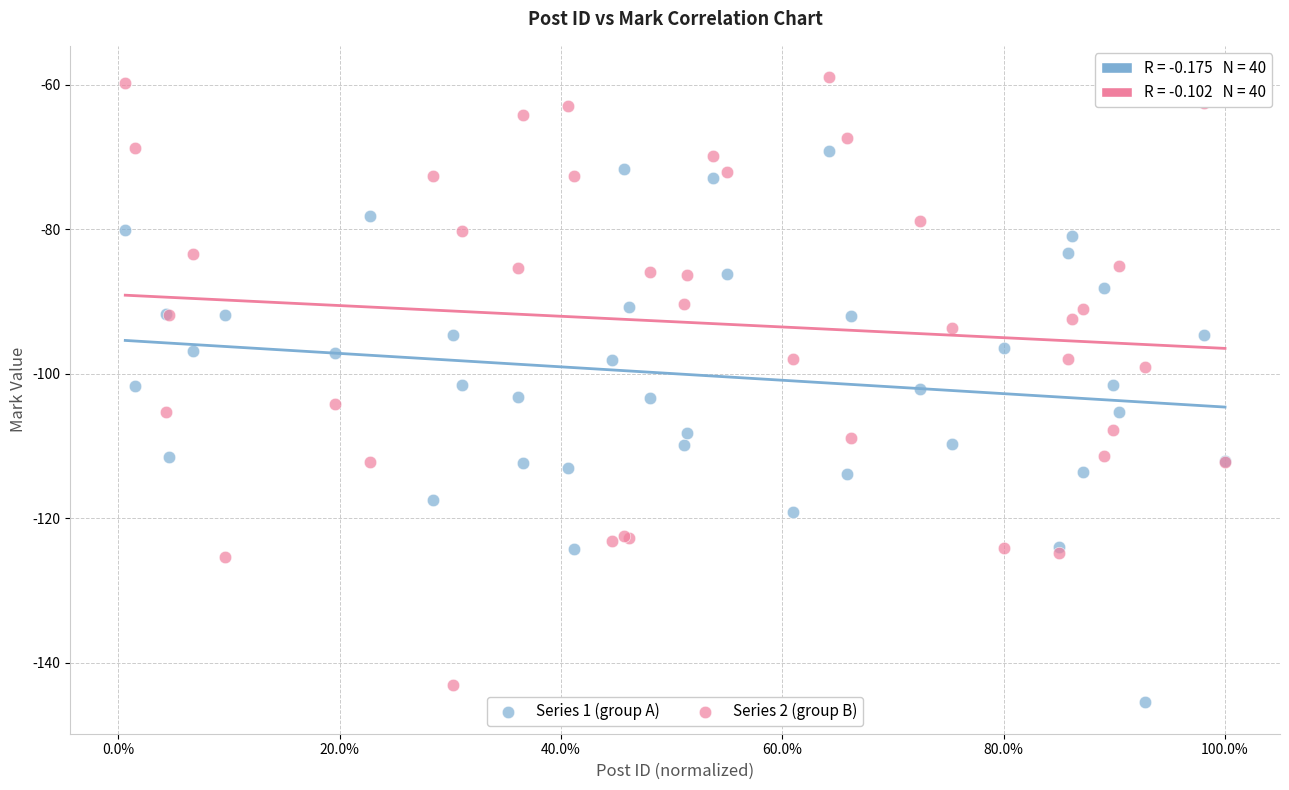

What is the X range (max minus min) for the scatter plot?

1.0